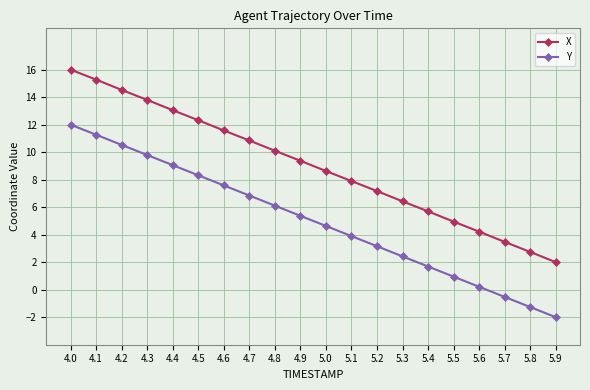

At which category is the sum across all series the highest?

4.0